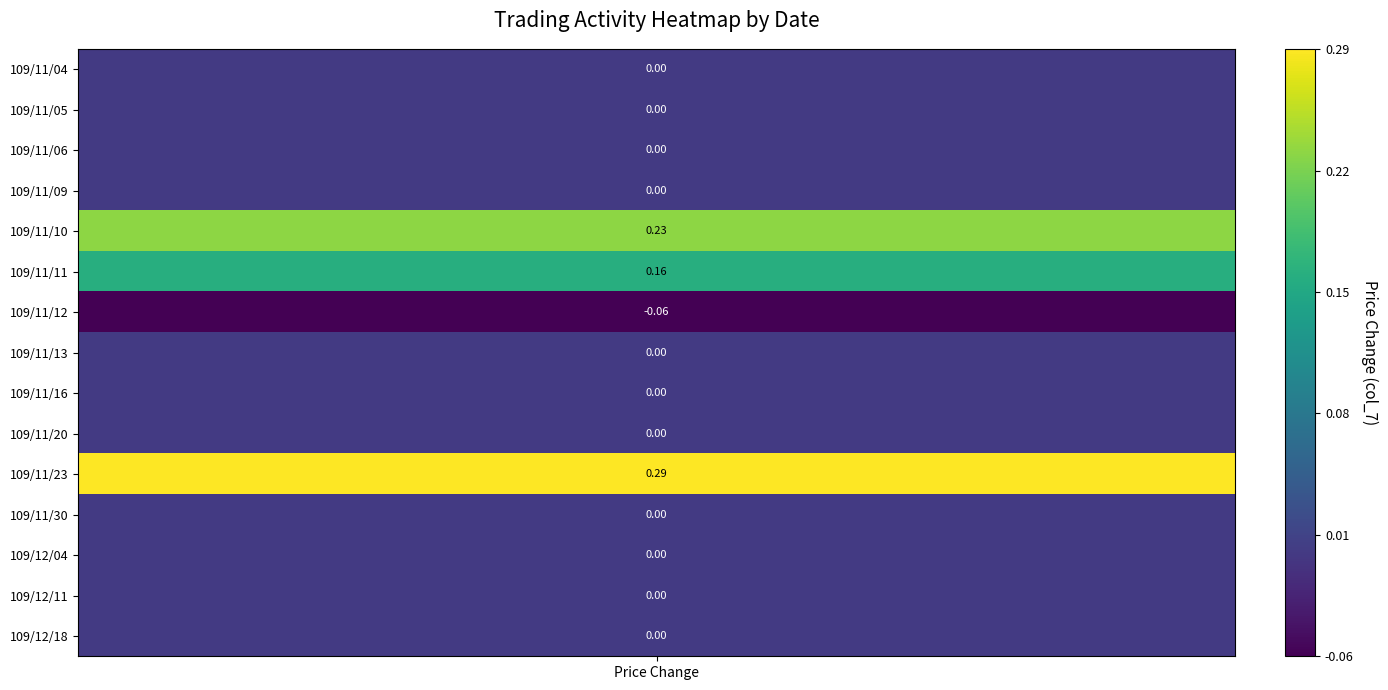

Count the number of data series in this chart.

15